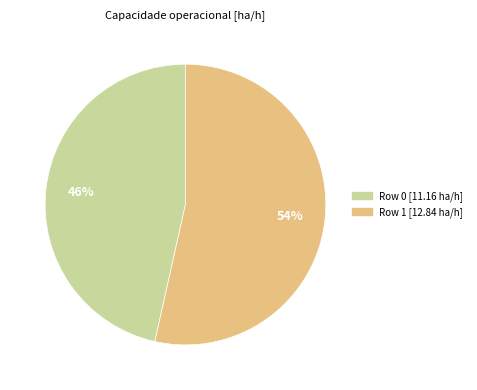

To the nearest percent, what percentage of the pie is Row 1?

54%